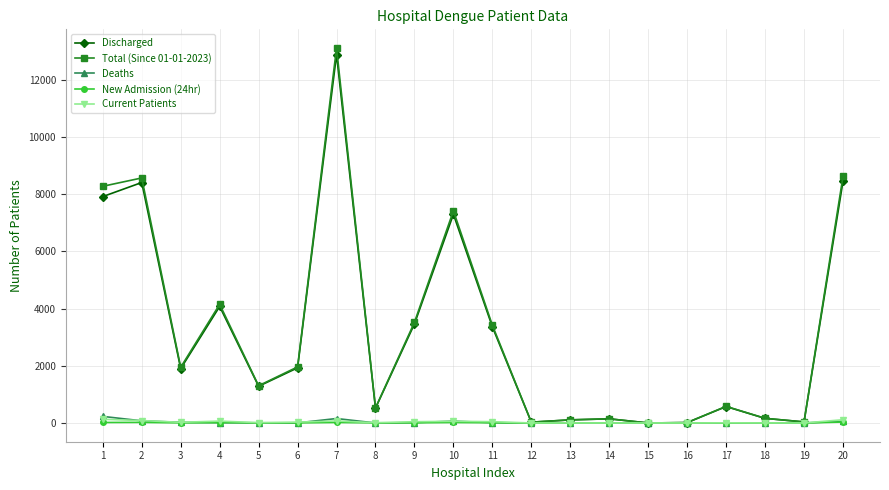

What is the spread (max minus min) of values at 4?

4138